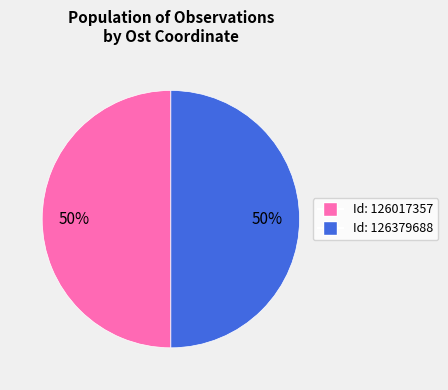

To the nearest percent, what is the average slice percentage?

50%